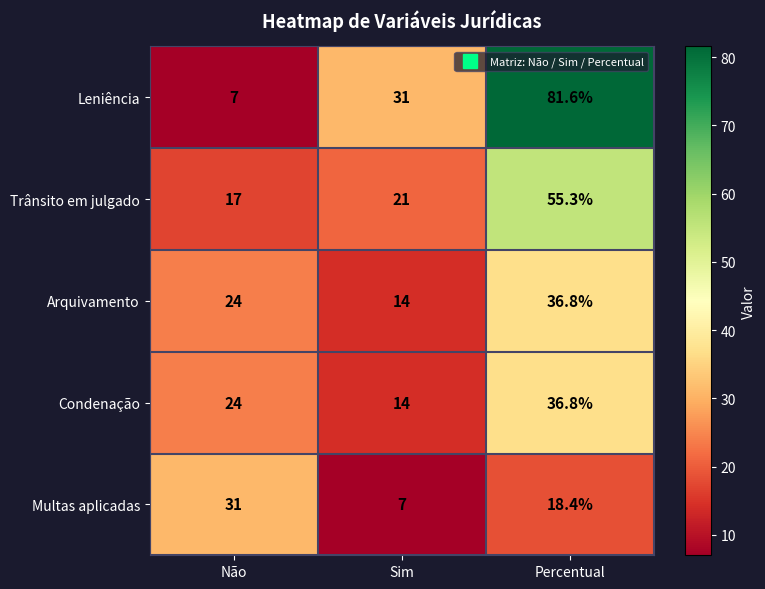

Which series has the largest range (max minus min)?

Leniência